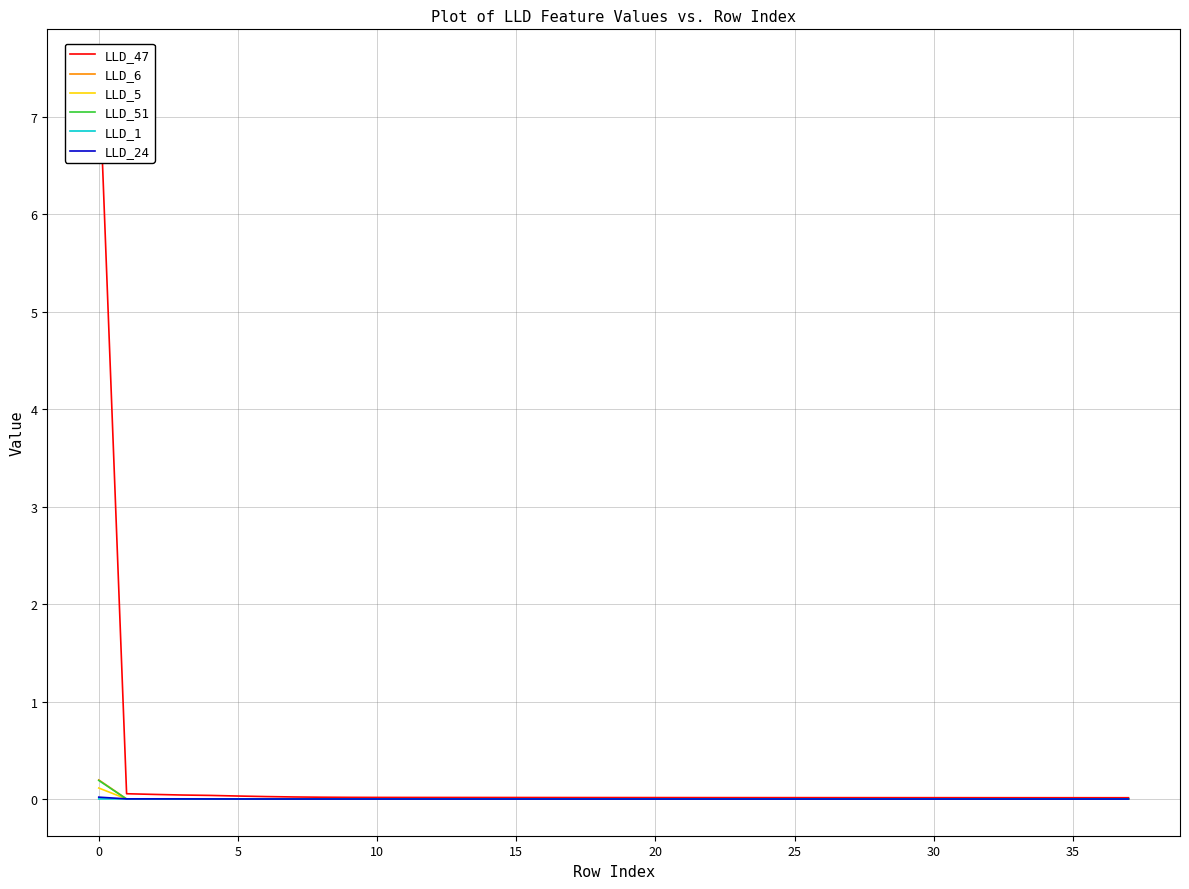

Is it true that LLD_51 equals 0.0 at 21?

True